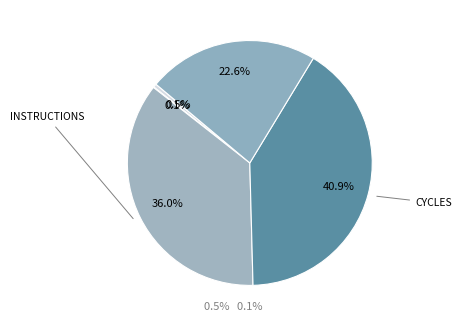

Which slice is the smallest?

cache-misses